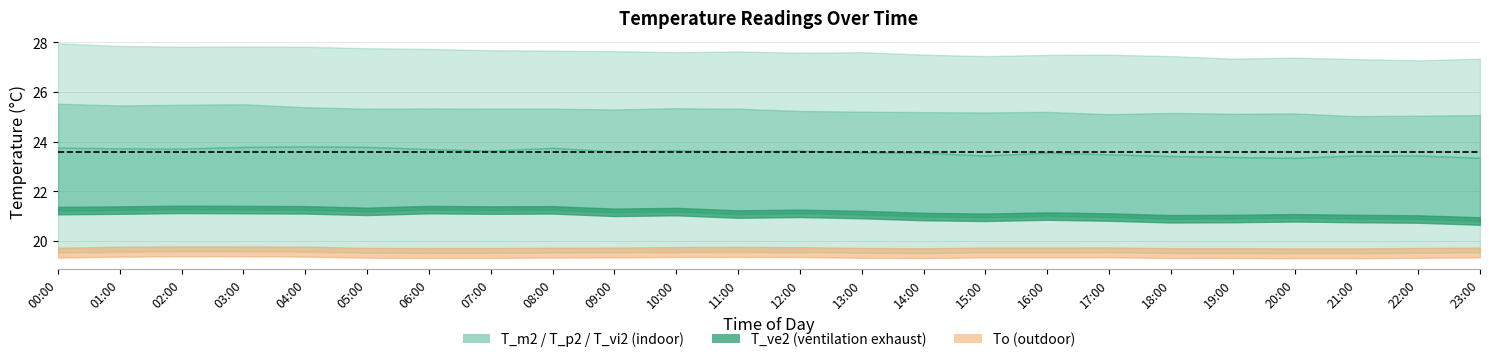

True or false: T_m2 and T_p2 cross at least once.

False